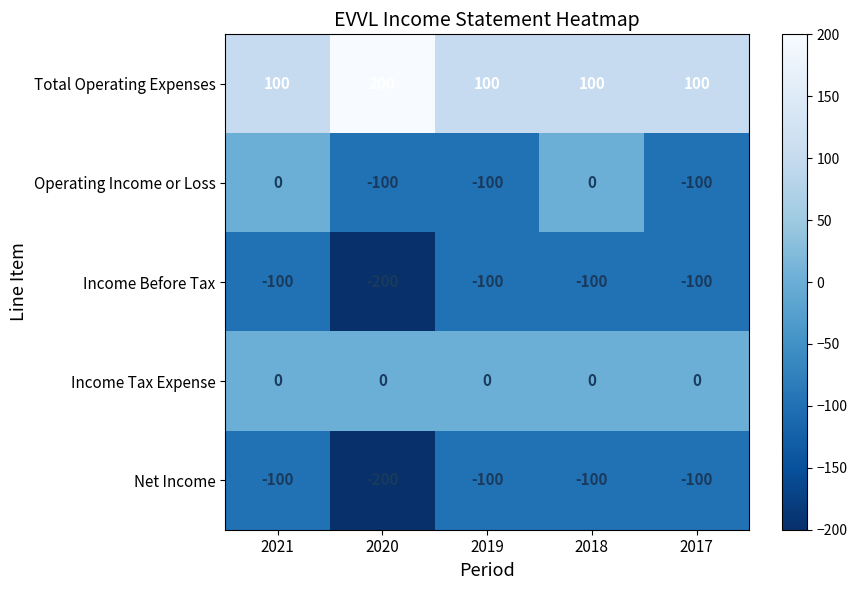

Is it true that Total Operating Expenses equals 100 at 2018?

True